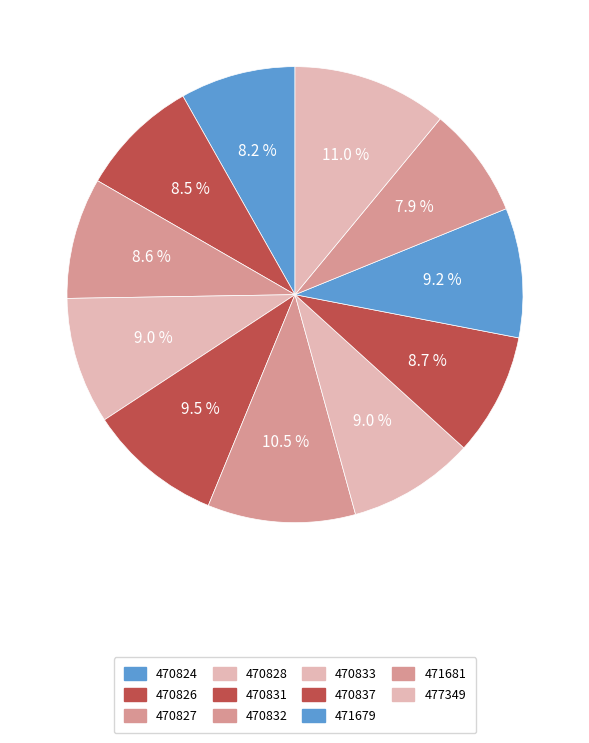

To the nearest percent, what percentage of the pie is 471681?

8%